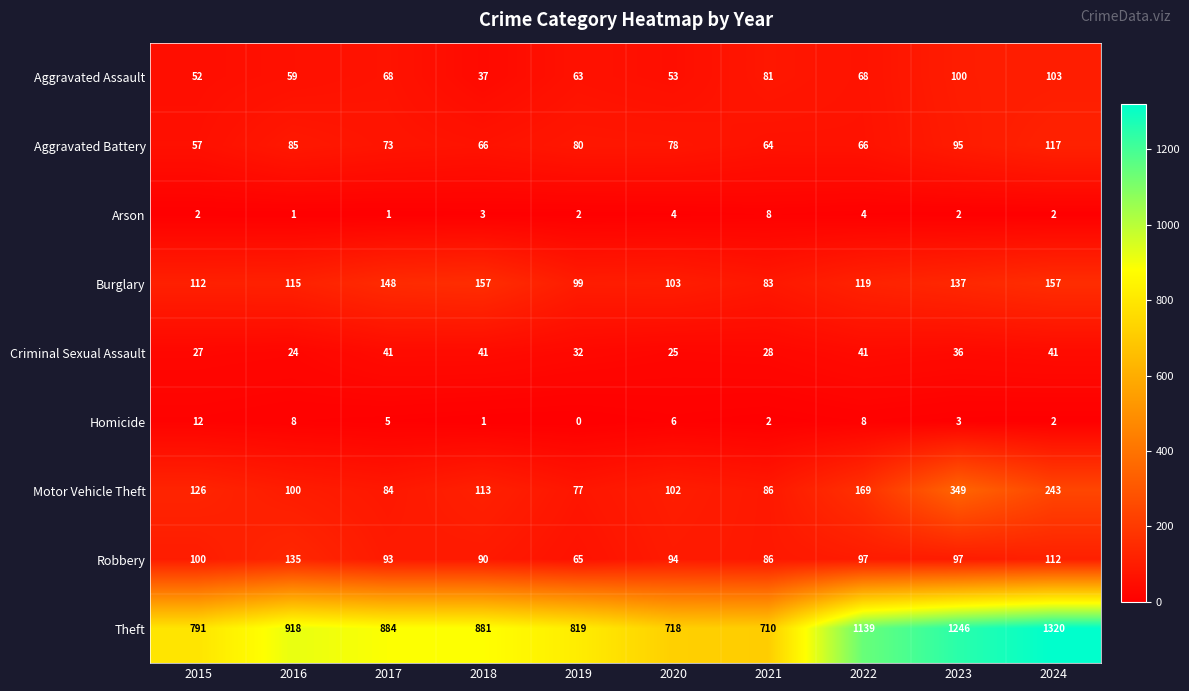

What is the maximum value shown in the chart?

1320